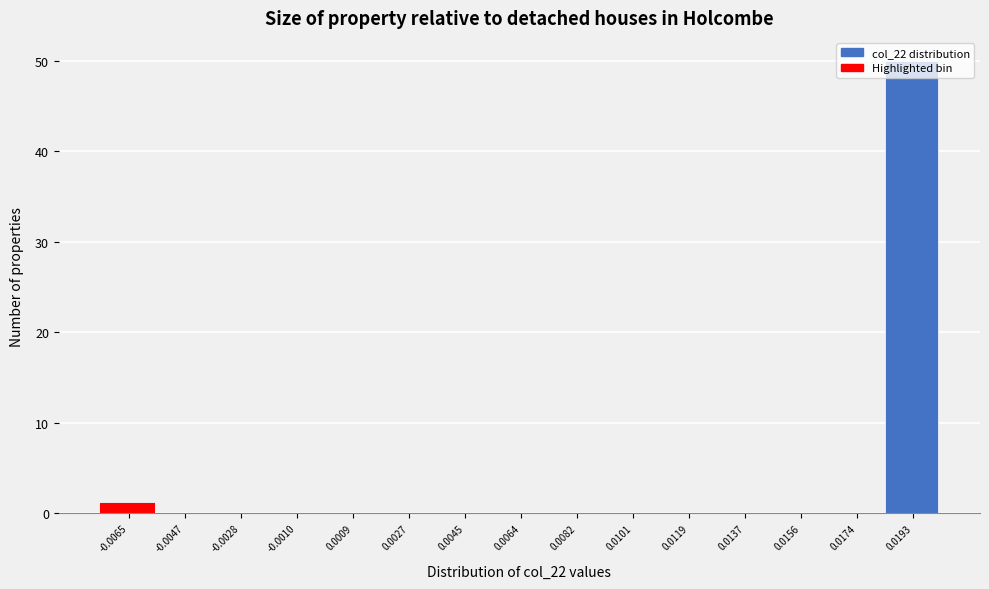

What is the greatest value displayed?

50